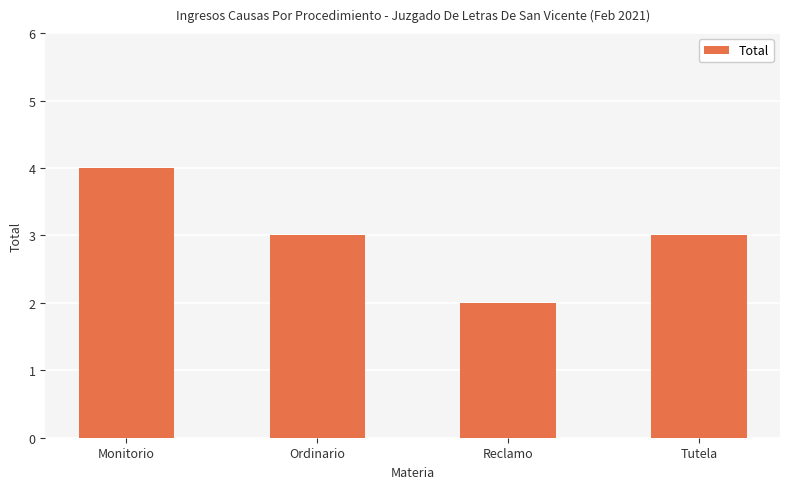

What is the change in value from Monitorio to Ordinario?

-1